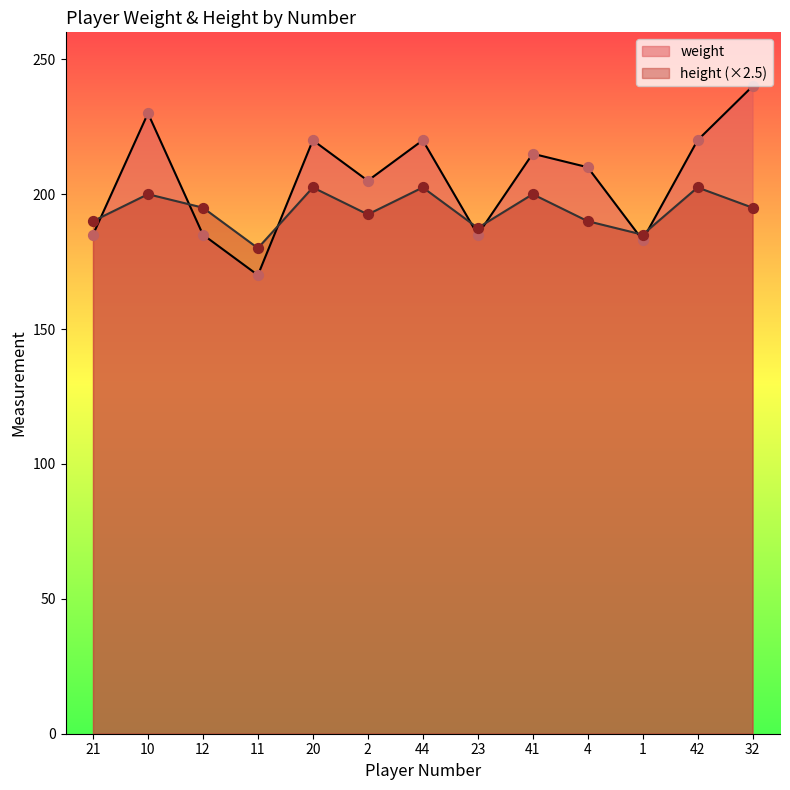

At how many categories does at least one series exceed 236?

1